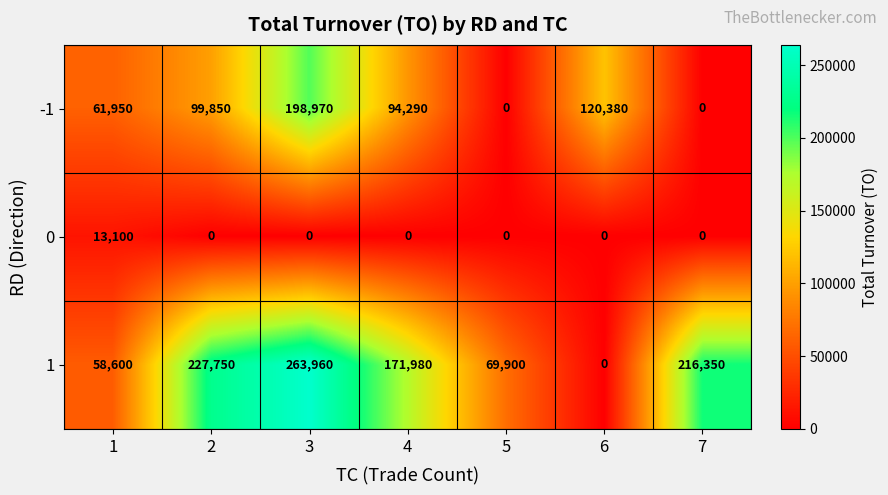

What is the difference between the maximum and minimum values in the 1 series?

263960